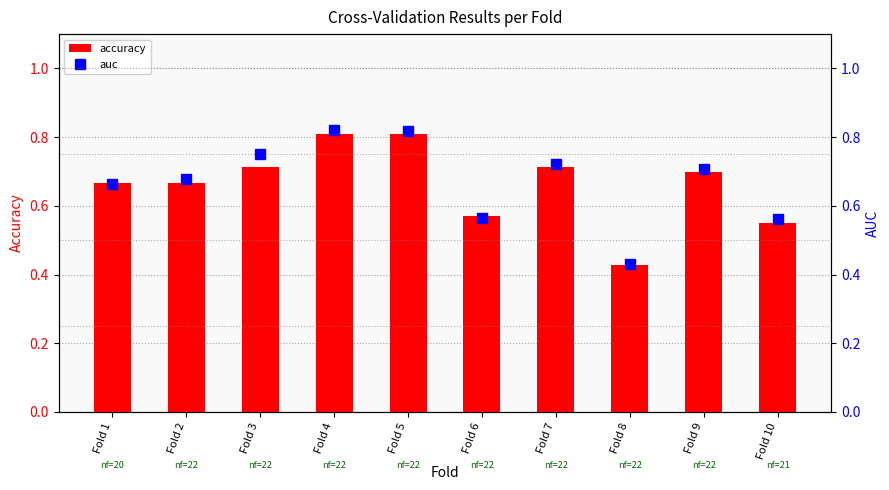

What is the value of the accuracy bar at the 4th from the left?

0.8